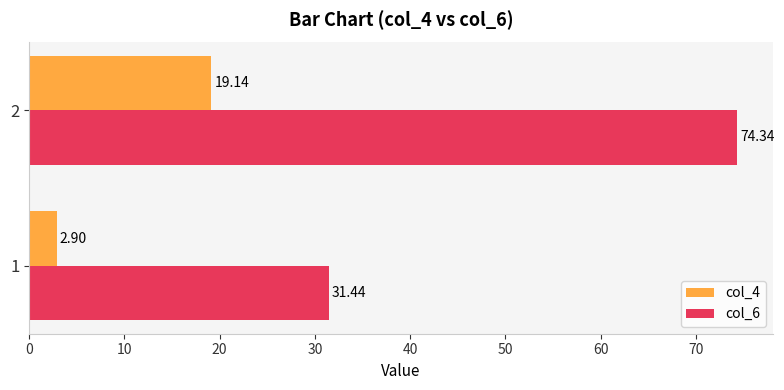

List the series in order of their peak value, lowest first.

col_4, col_6